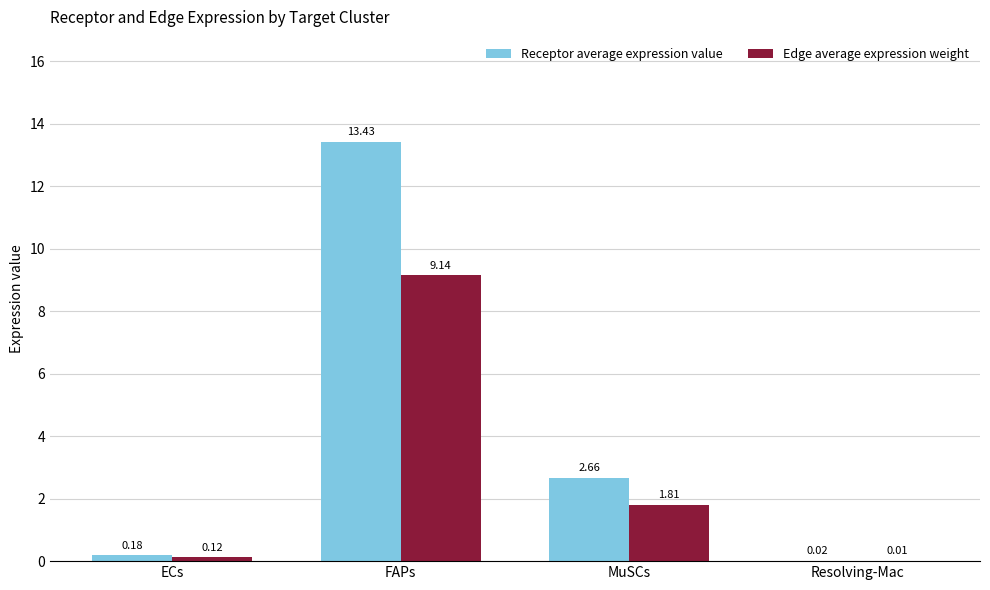

What is the total value across all series at ECs?

0.3